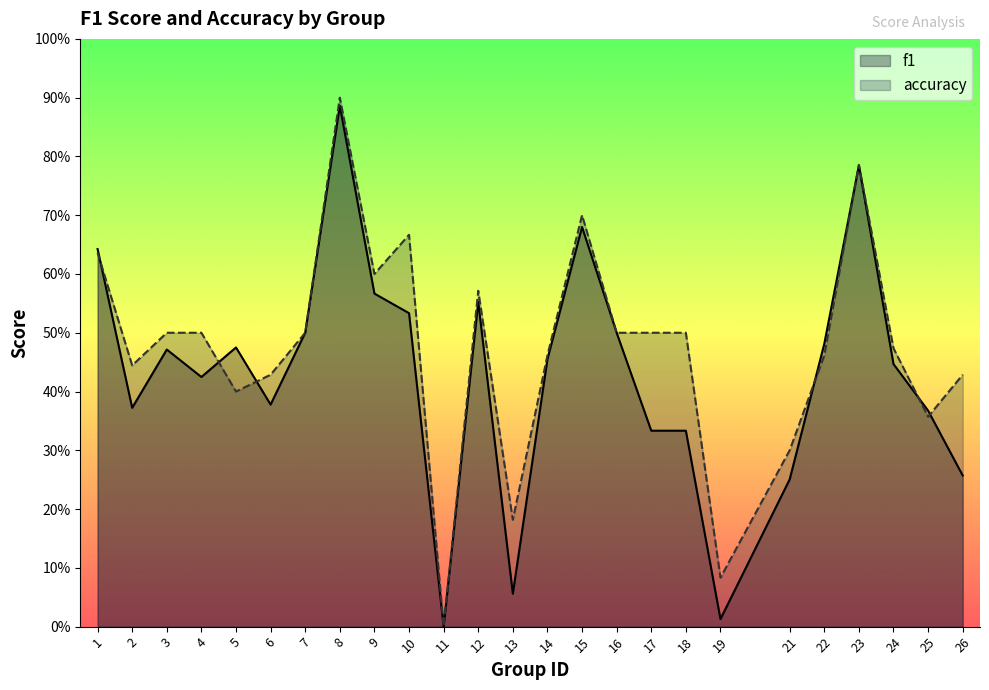

Between which two adjacent categories do f1 and accuracy first intersect?

1 and 2